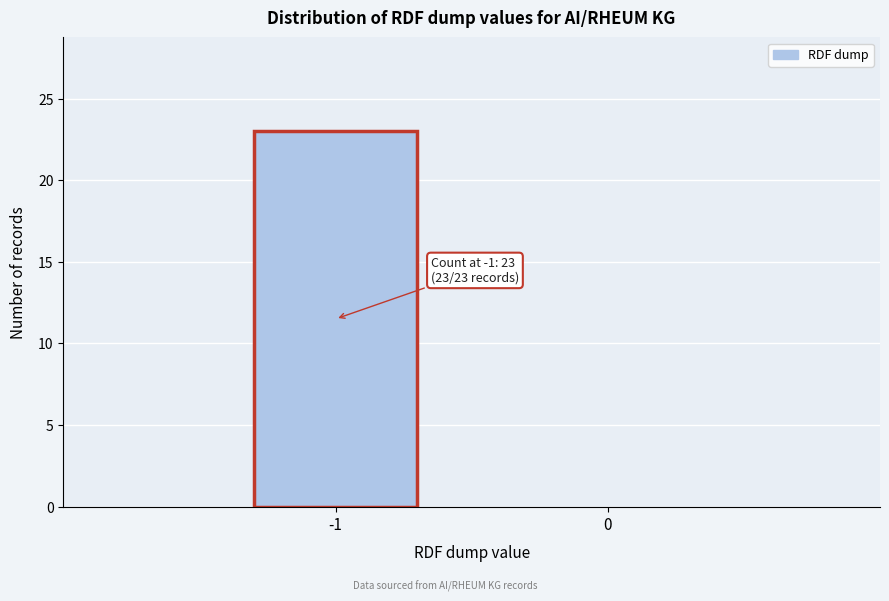

Reading right to left, extract all data points from this chart.

0=0	-1=23